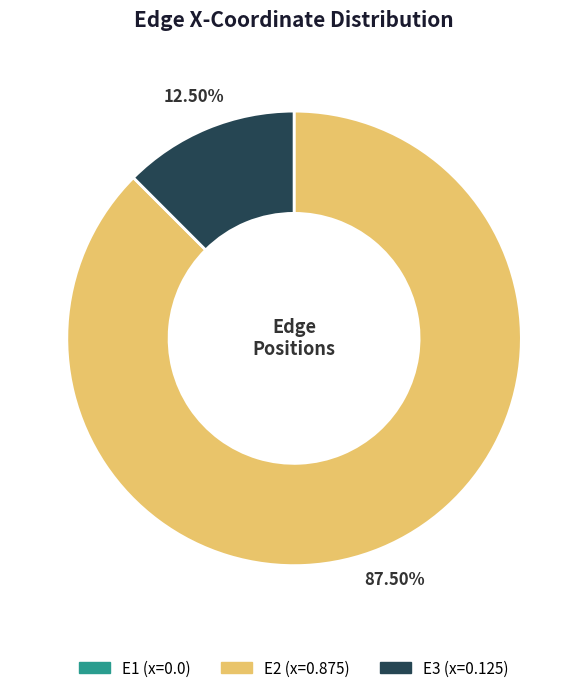

Is there any slice that represents more than half of the pie?

Yes